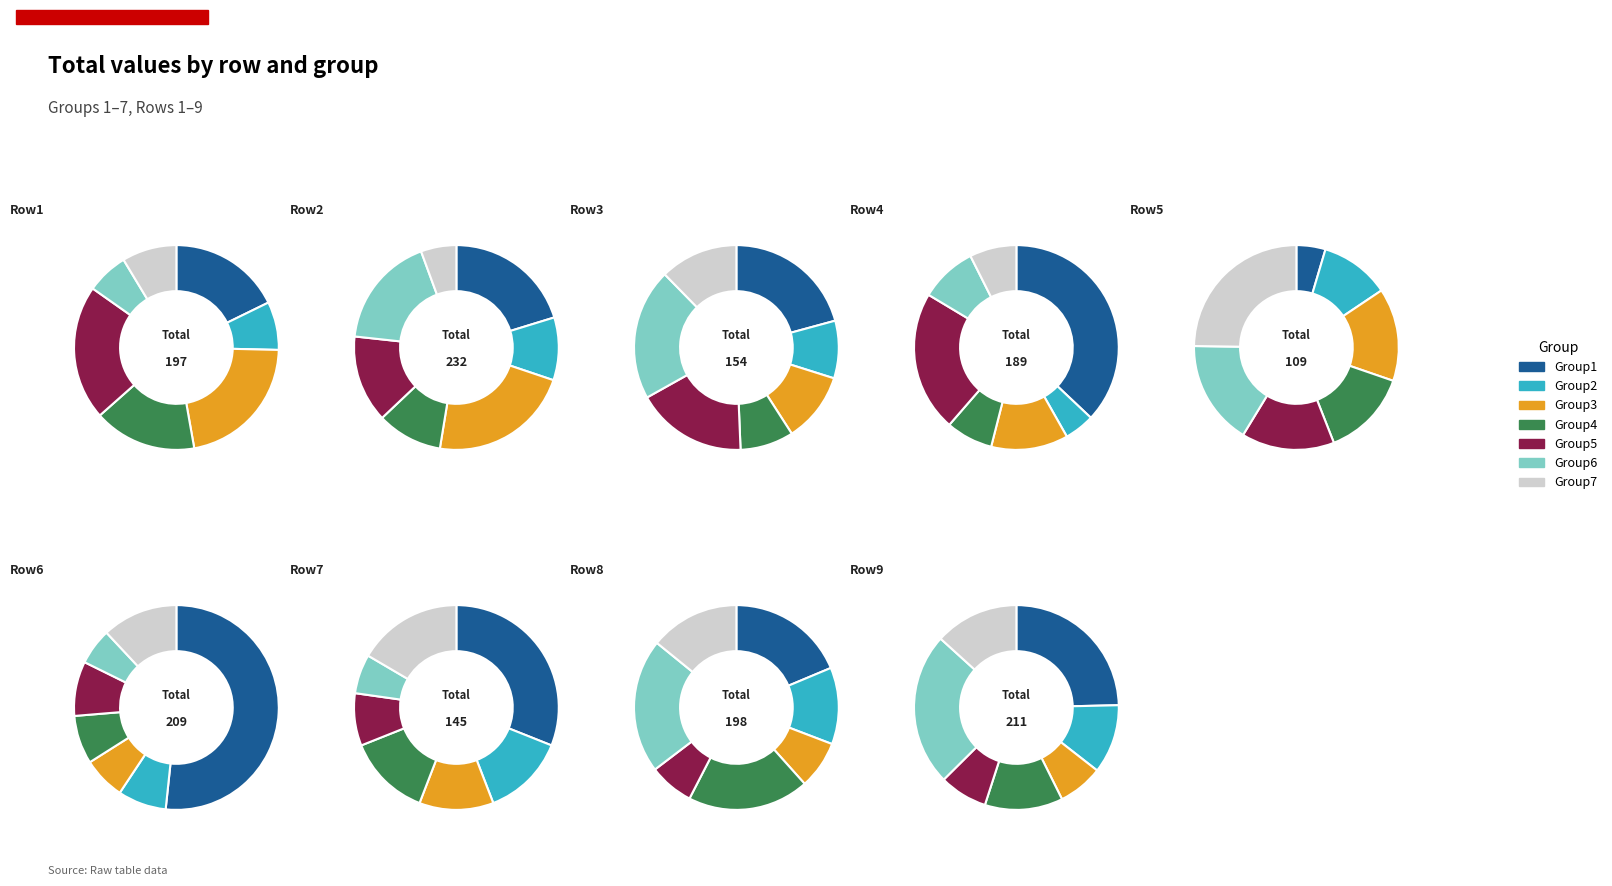

Does Group4 account for over 50% of the chart?

No